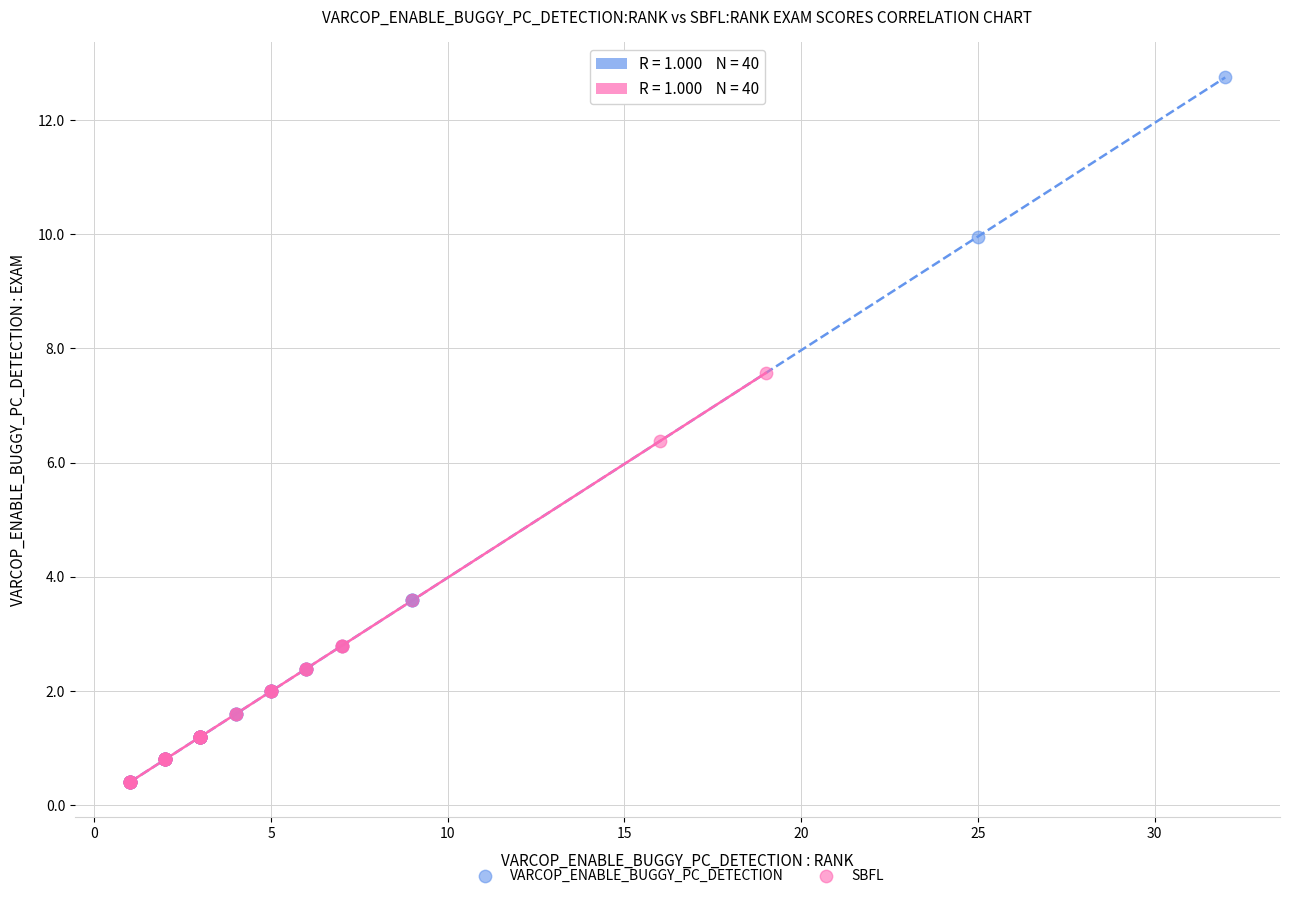

What are all the series names shown in the legend?

VARCOP_ENABLE_BUGGY_PC_DETECTION, SBFL